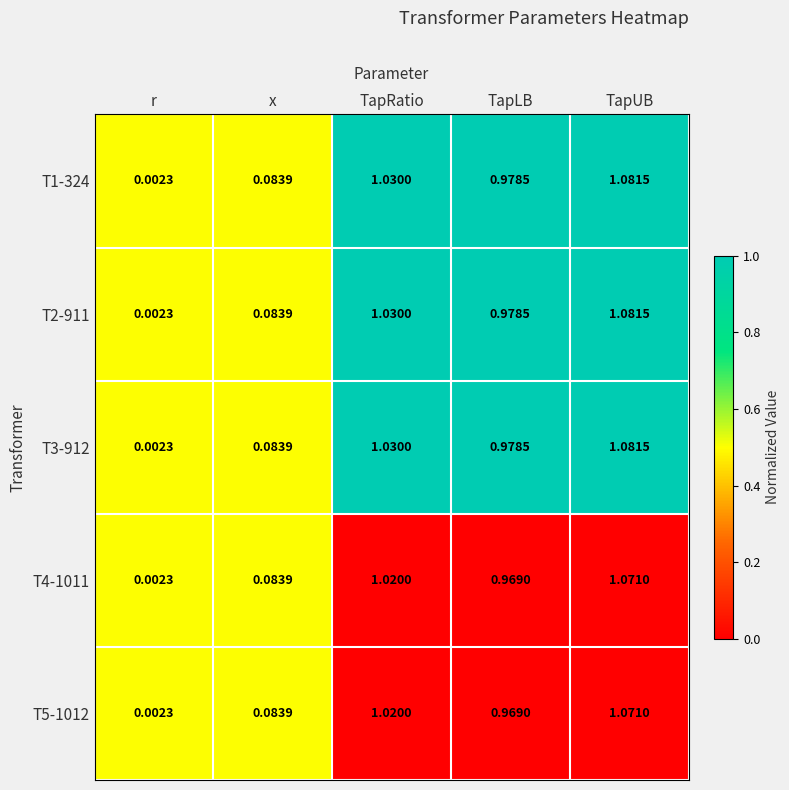

At which label is T4-1011 closest to 0?

r